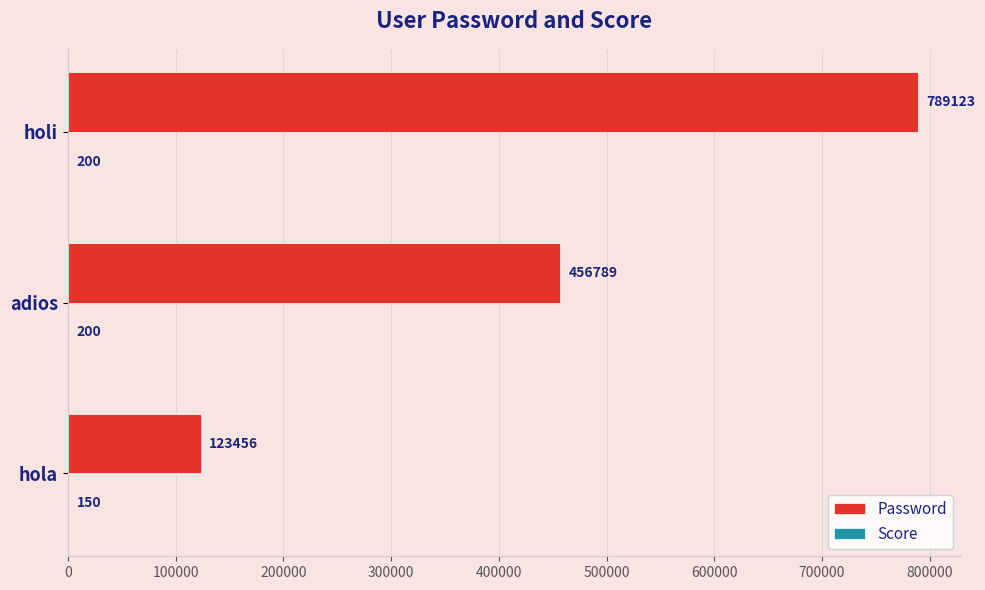

Which series has the widest spread of values?

Password